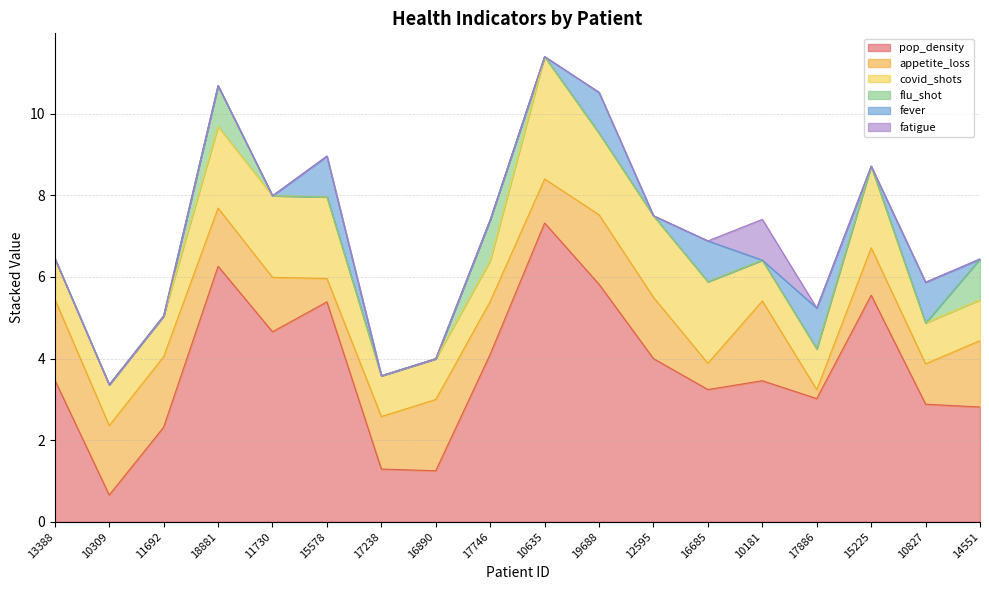

At which label does flu_shot reach its minimum?

13388